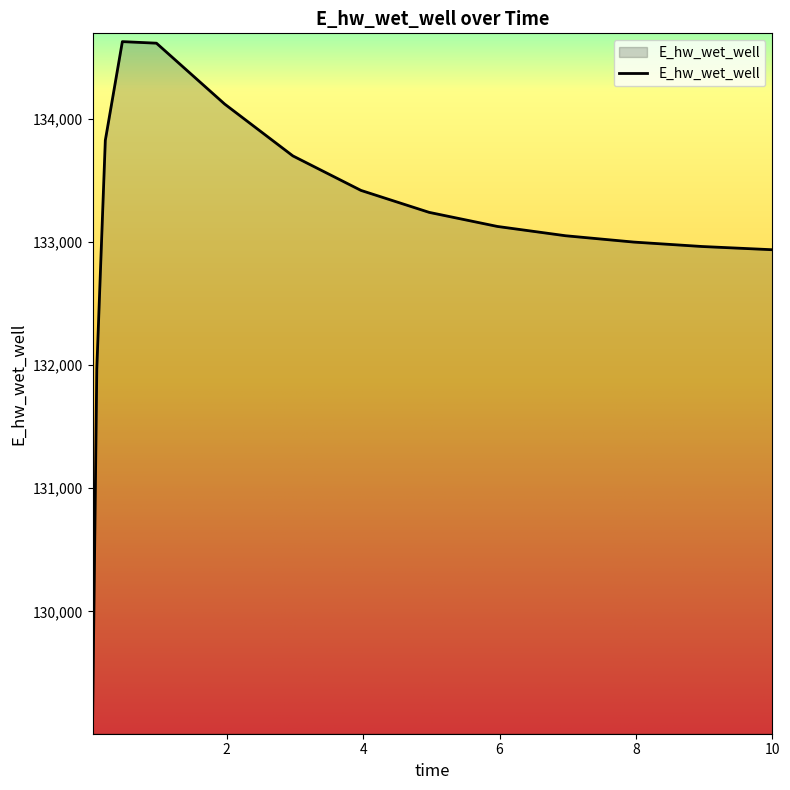

What is the smallest value displayed?

129070.3